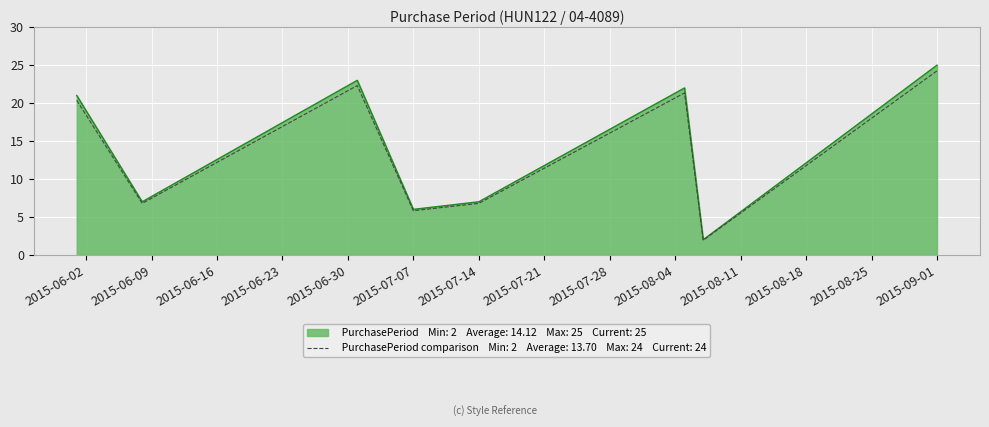

How many series are shown in this chart?

2